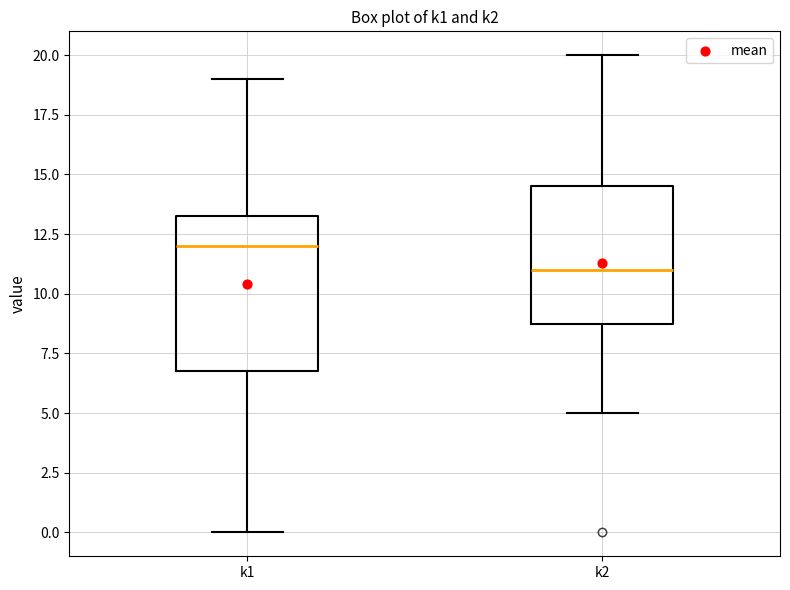

Which box is the tallest, from its lower edge to its upper edge?

k1